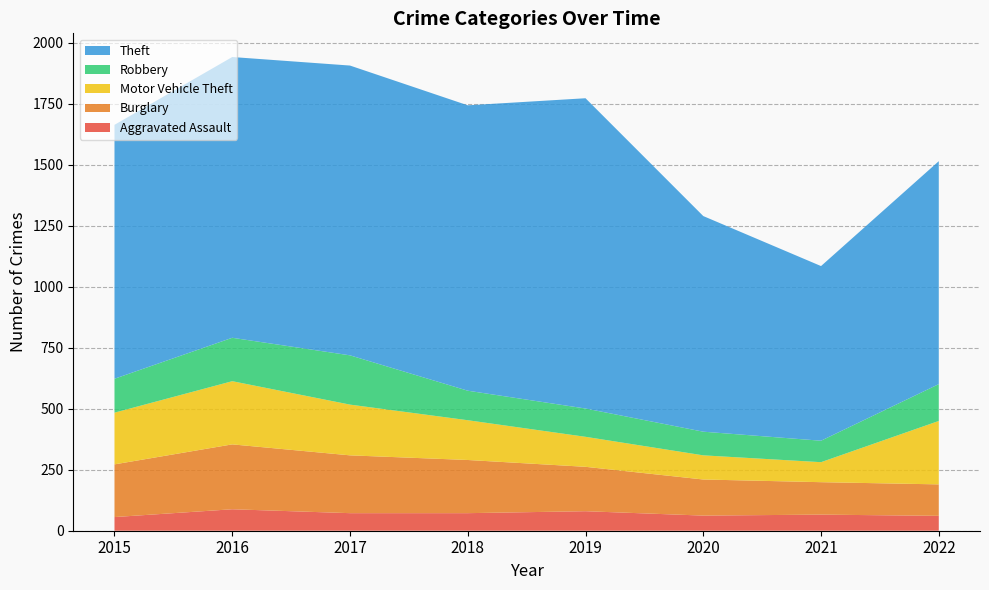

Reading left to right, transcribe all the data shown in this chart.

Aggravated Assault: 2015=56	2016=88	2017=72	2018=72	2019=80	2020=62	2021=66	2022=61
Burglary: 2015=216	2016=266	2017=237	2018=218	2019=182	2020=148	2021=133	2022=129
Motor Vehicle Theft: 2015=212	2016=259	2017=208	2018=163	2019=123	2020=99	2021=82	2022=260
Robbery: 2015=139	2016=178	2017=202	2018=121	2019=116	2020=97	2021=88	2022=151
Theft: 2015=1041	2016=1151	2017=1188	2018=1170	2019=1272	2020=884	2021=716	2022=914